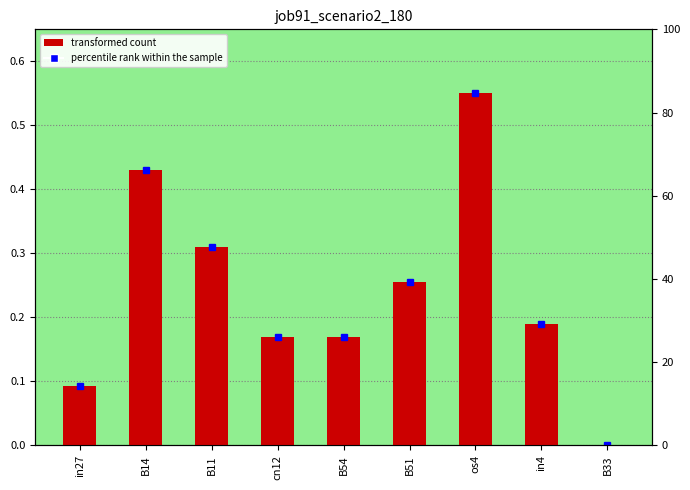

List the labels in order of value, largest first.

os4, B14, B11, B51, in4, cn12, B54, in27, B33